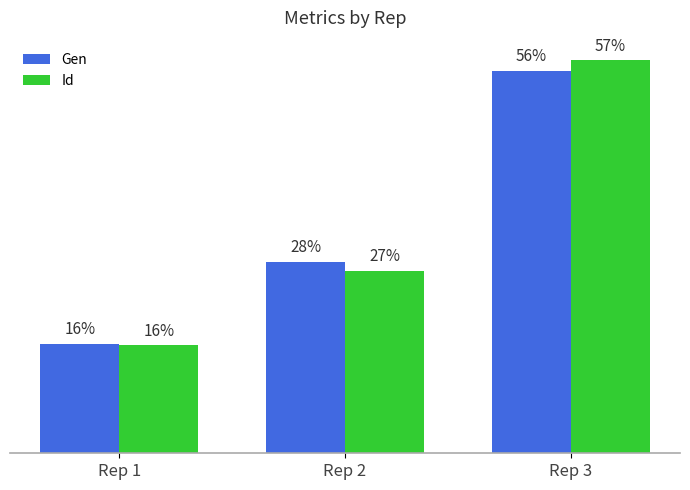

At which label is Id closest to 36?

Rep 2